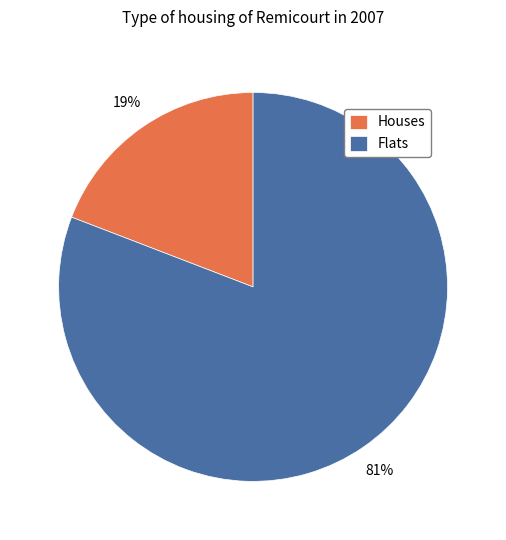

Count the number of slices in the pie.

2